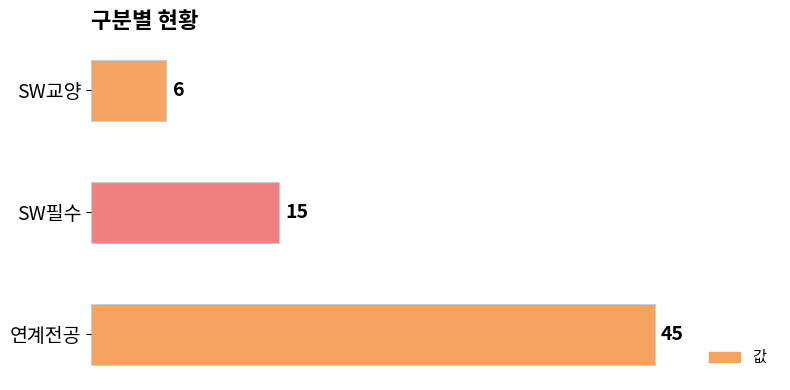

Reading bottom to top, what are all the values shown in this chart?

45	15	6